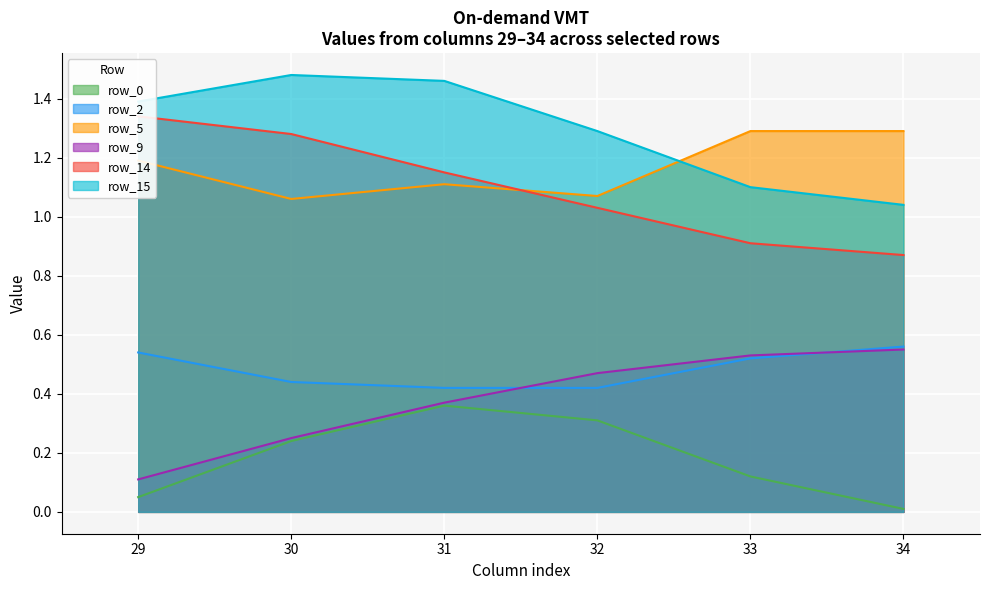

True or false: row_15 and row_14 intersect in this chart.

False